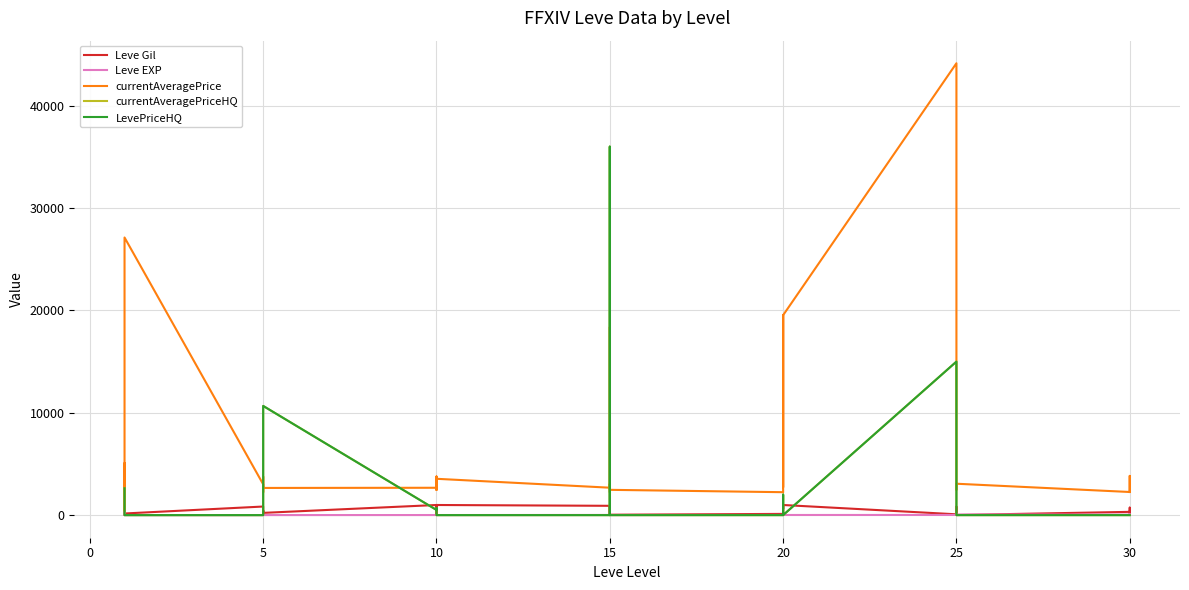

Does the chart have visible grid lines?

Yes